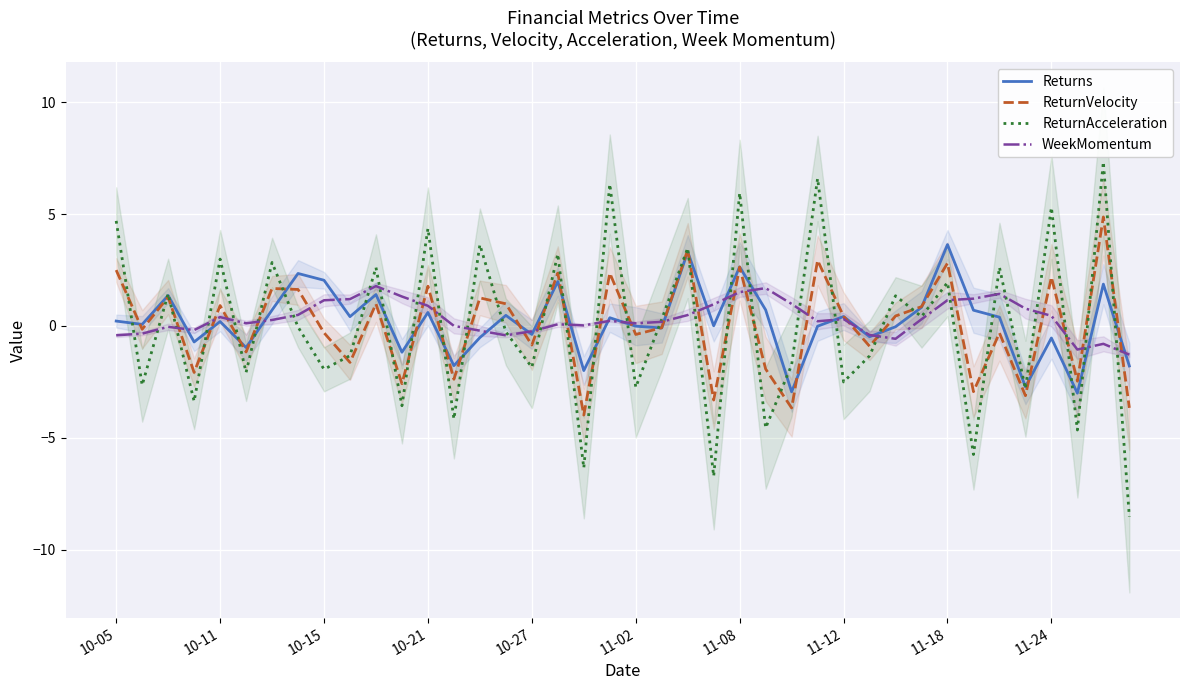

What is the lowest value of the ReturnAcceleration series?

-8.5